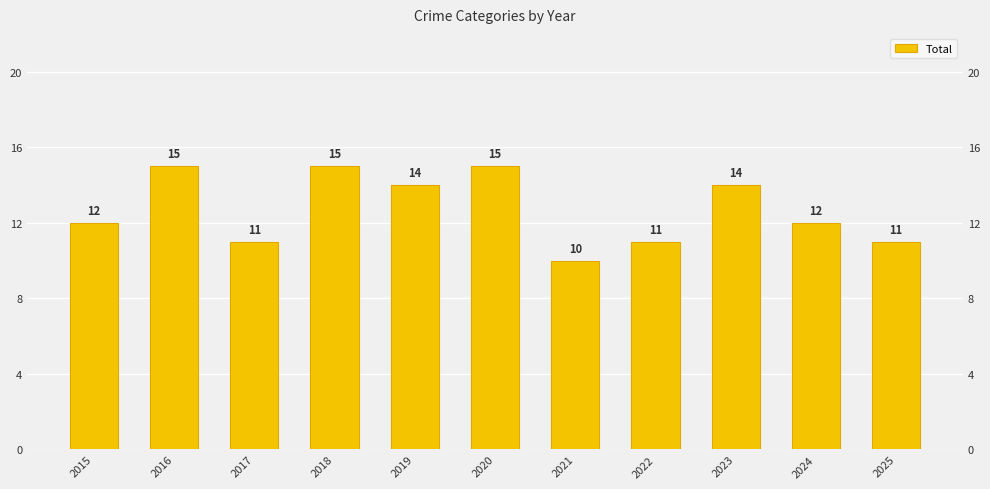

Approximately how many times larger is the value at 2017 compared to 2016?

0.7